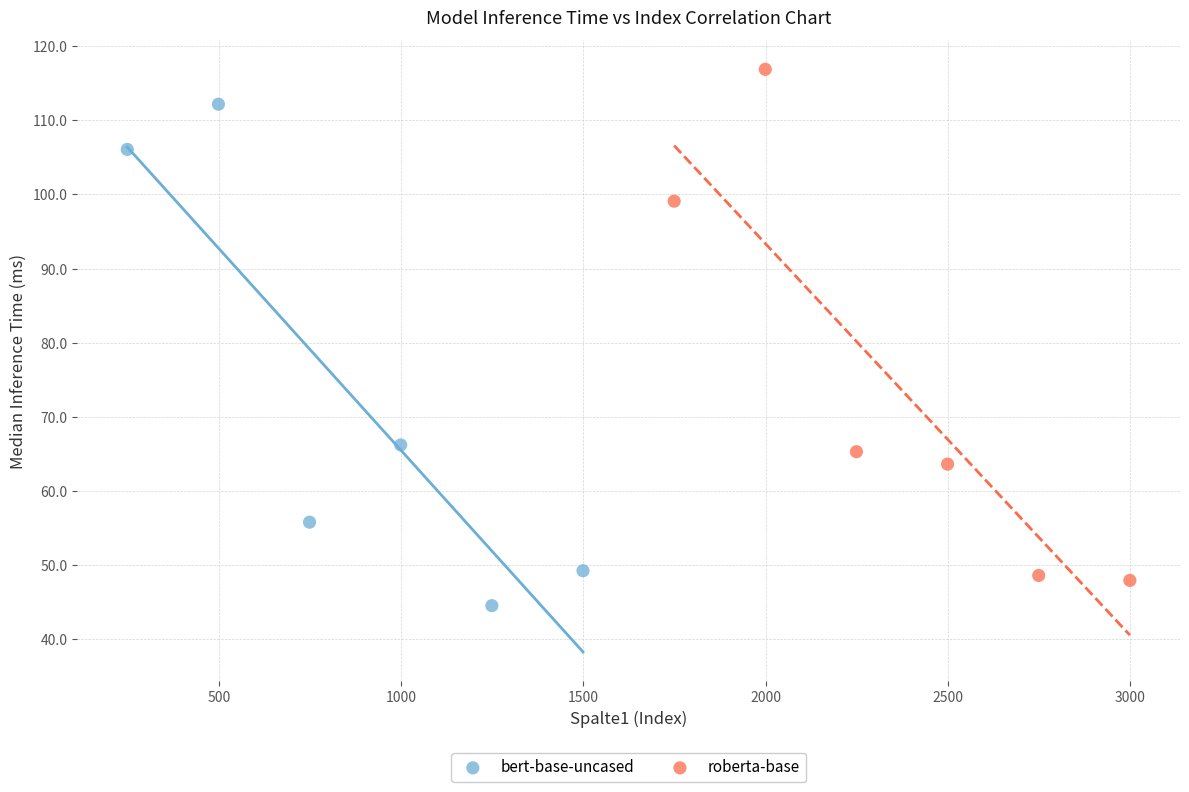

Which series contains the highest Y value?

roberta-base